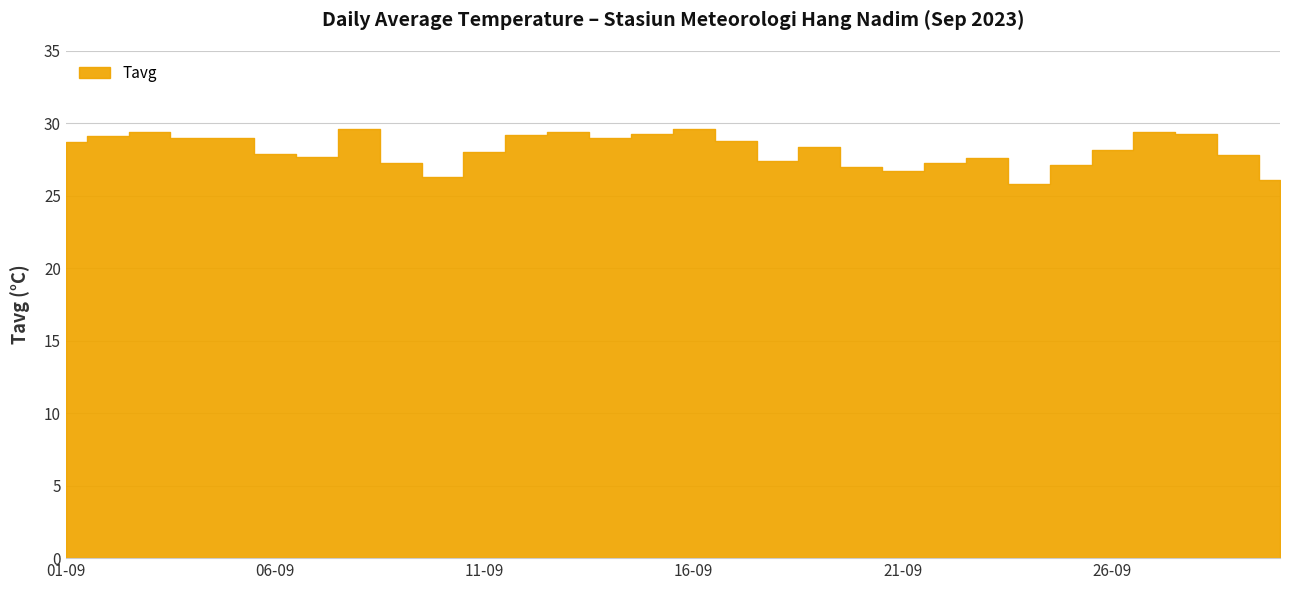

The chart shows a value of 29.3 at 28-09. True or false?

True